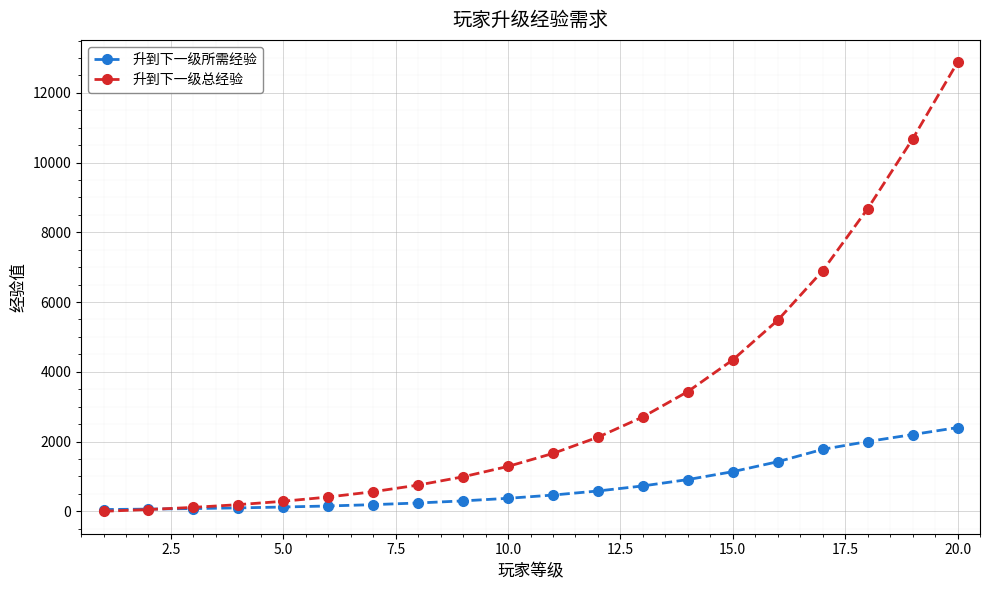

What is the value of the 升到下一级所需经验 point at the 2nd from the left?

62